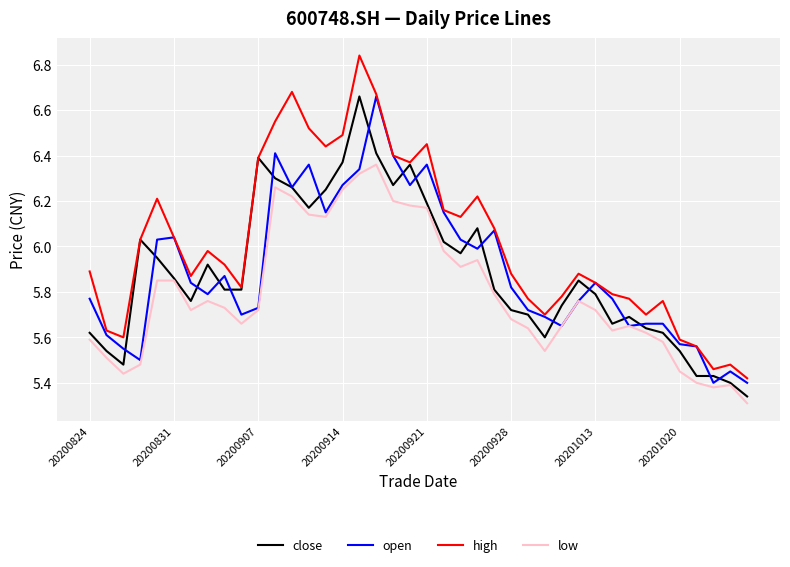

Which series has the widest spread of values?

high